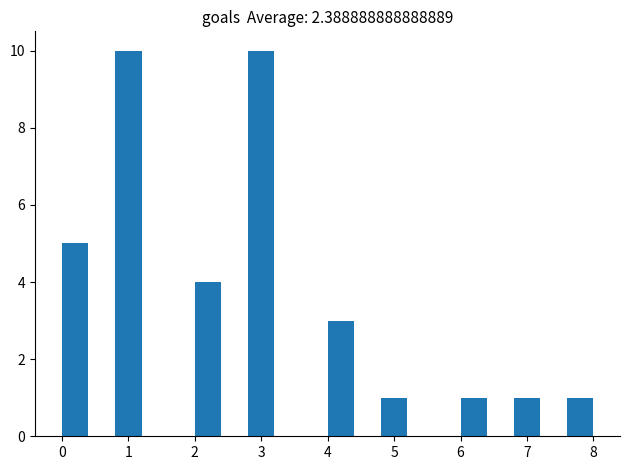

What is the height of the bar covering 2.0 to 2.4 on the x-axis? The values are not printed on the chart, so give them approximately, as read against the axis.

4